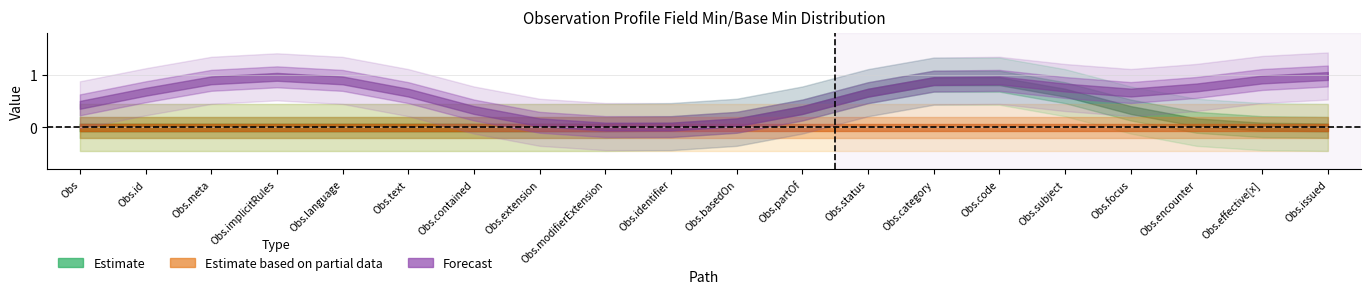

True or false: Forecast has more than 1 points higher than both neighbors.

False